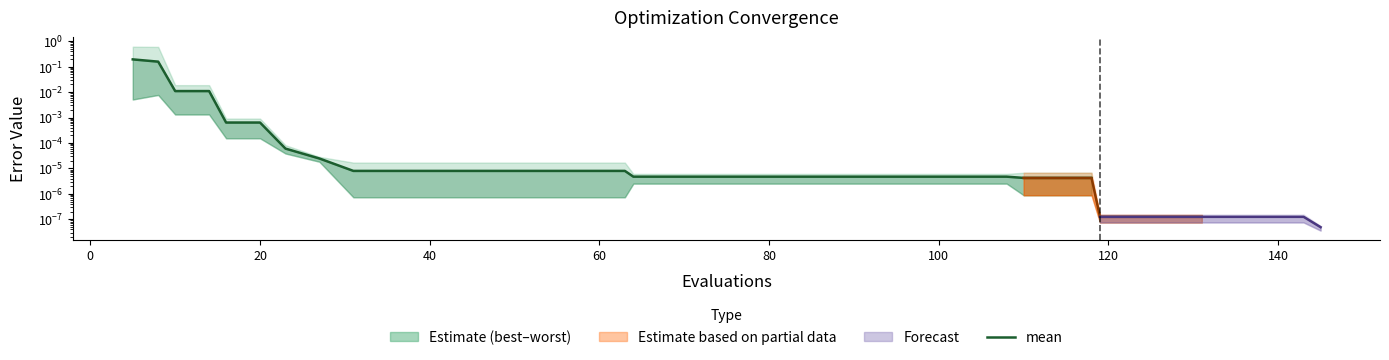

Is this an area chart (filled region under the line)?

No